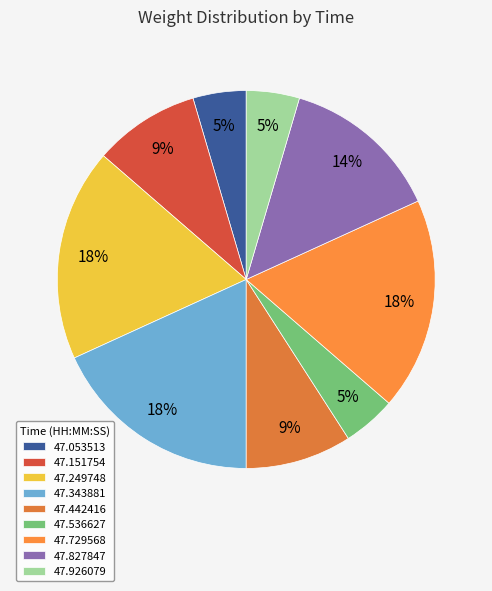

How many segments does this pie chart have?

9